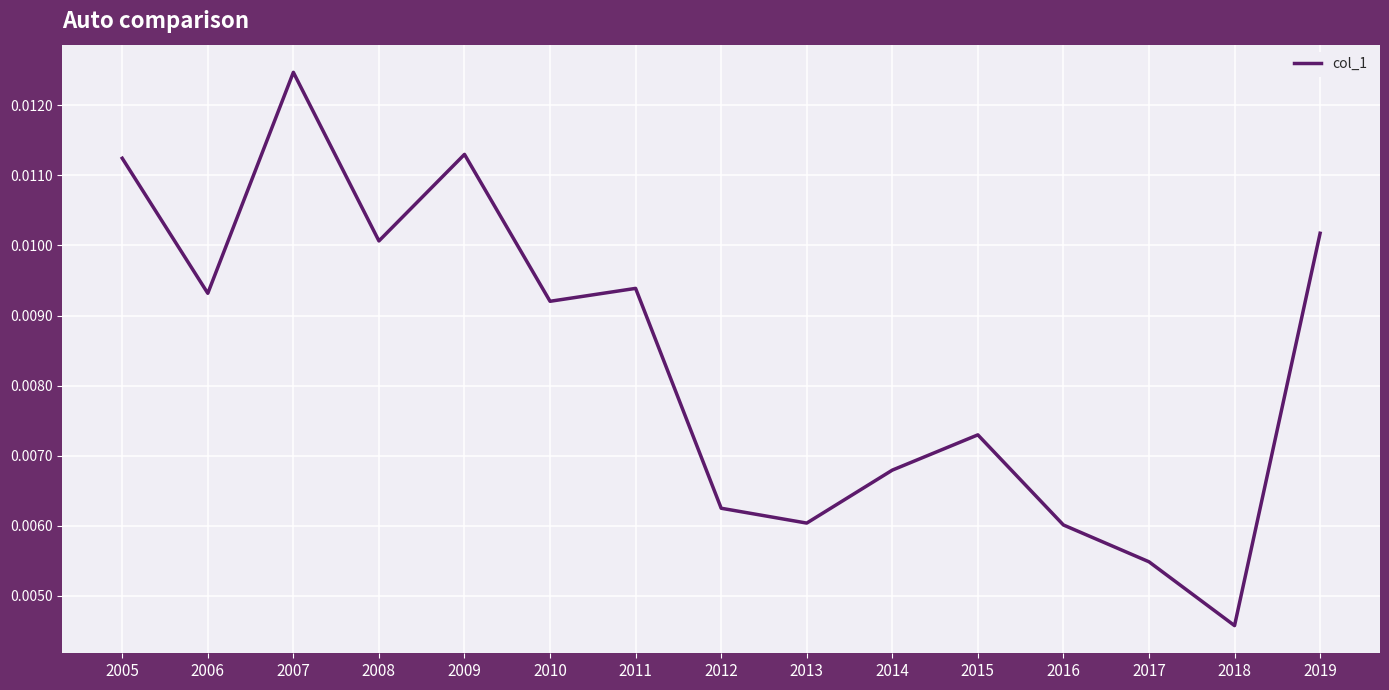

At which label is the value closest to 0?

2018